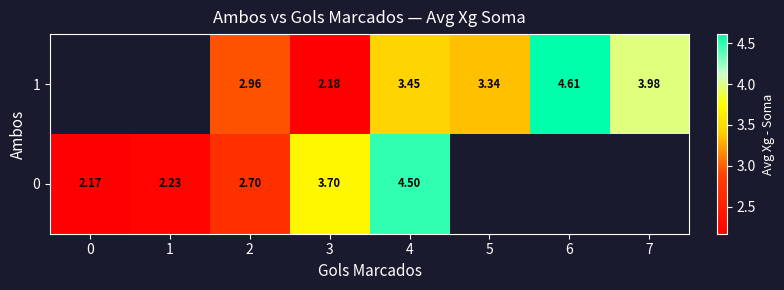

Is the value of 1 at 5 greater than the value of 0 at 4?

No